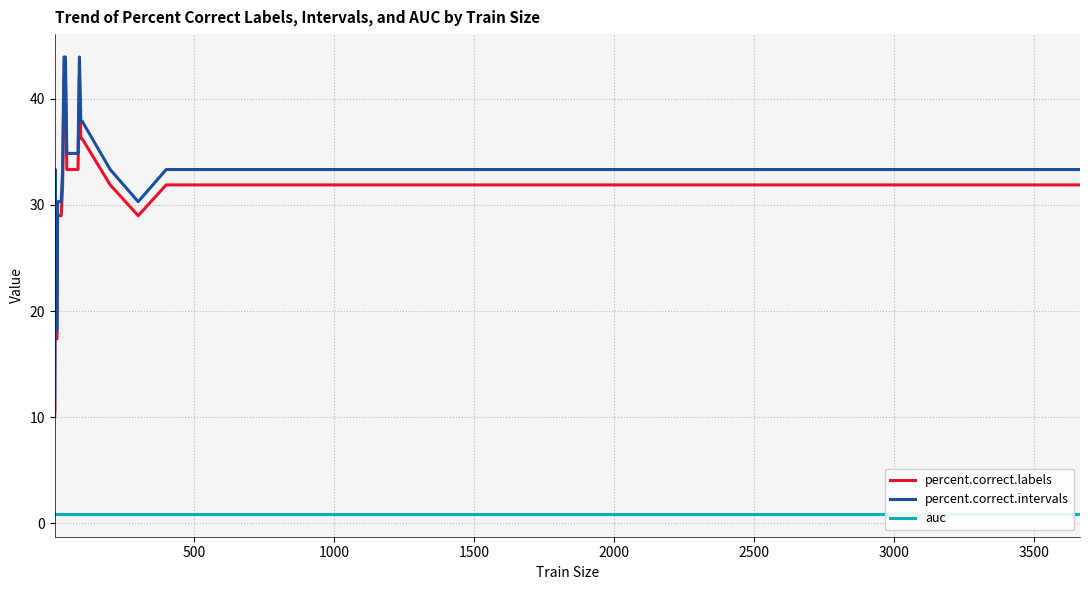

What is the minimum value for percent.correct.intervals?

10.6